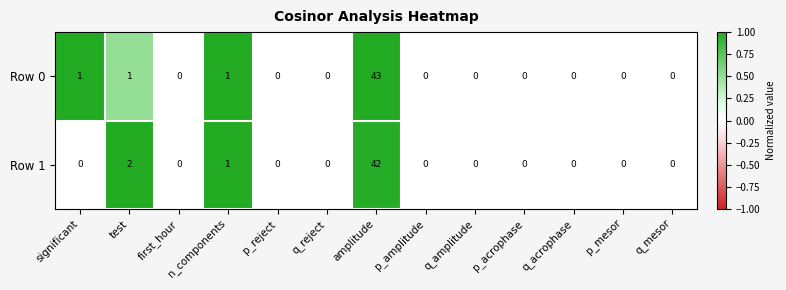

Rank the series by their maximum value, from lowest to highest.

Row 1, Row 0